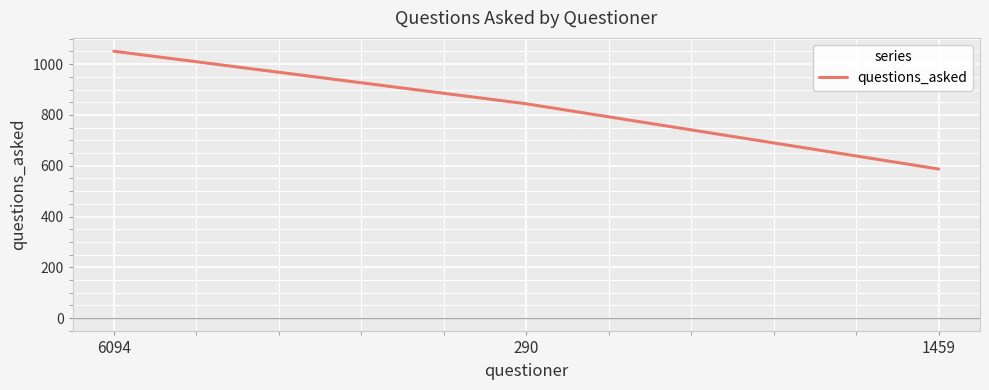

List the labels in order of value, smallest first.

1459, 290, 6094